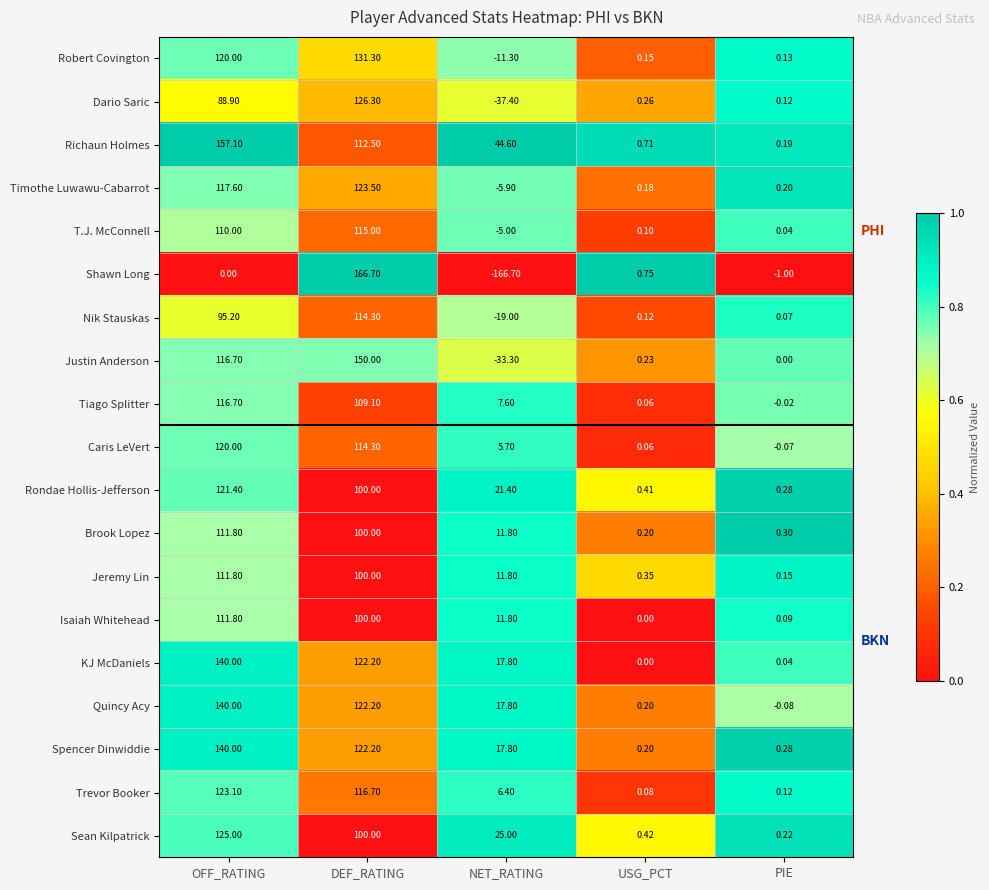

Where is Justin Anderson nearest to the value 58?

USG_PCT